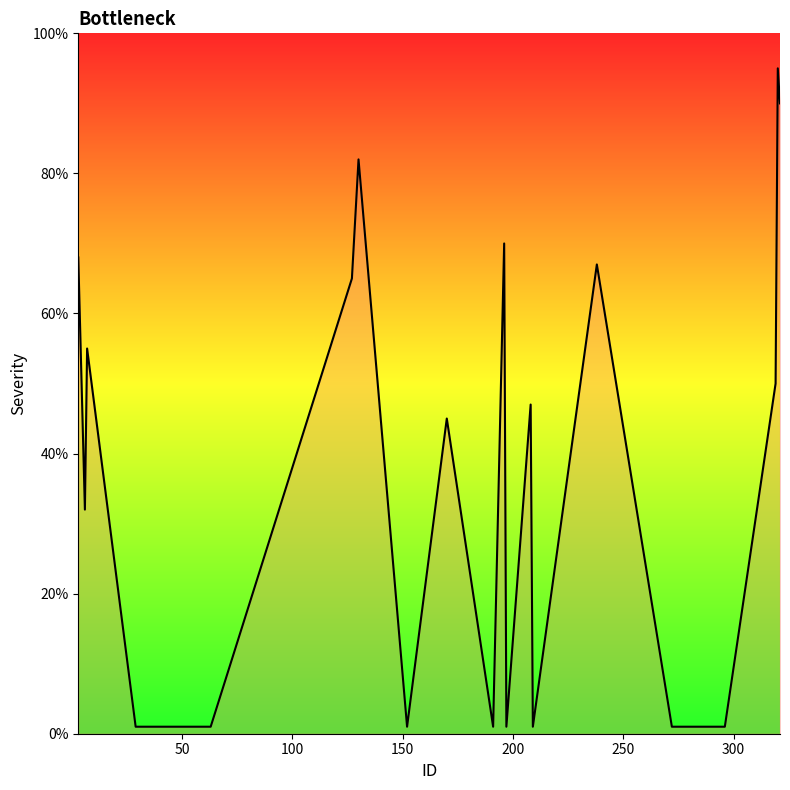

What is the sum of all values?

774